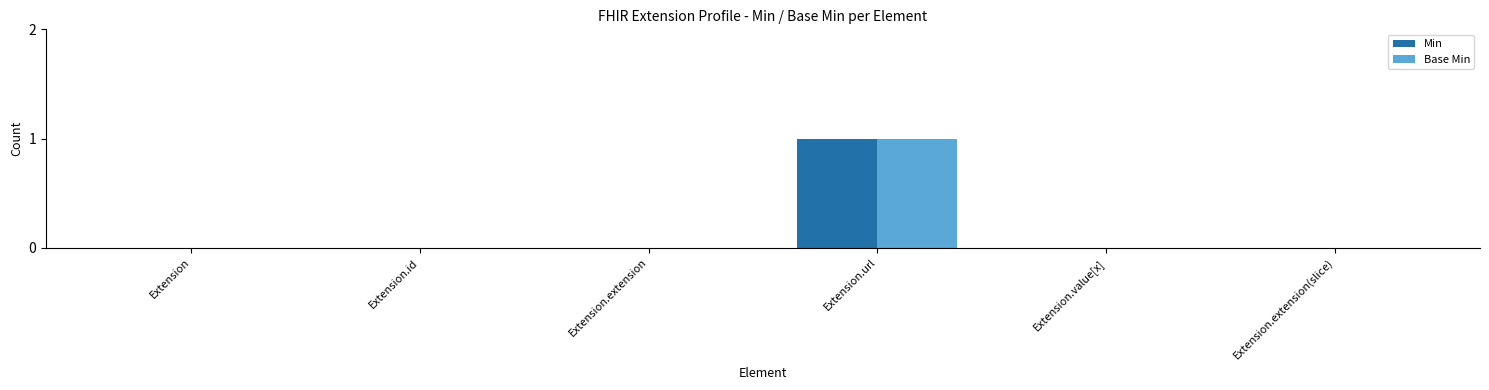

Is it true that Base Min equals 1 at Extension.url?

True